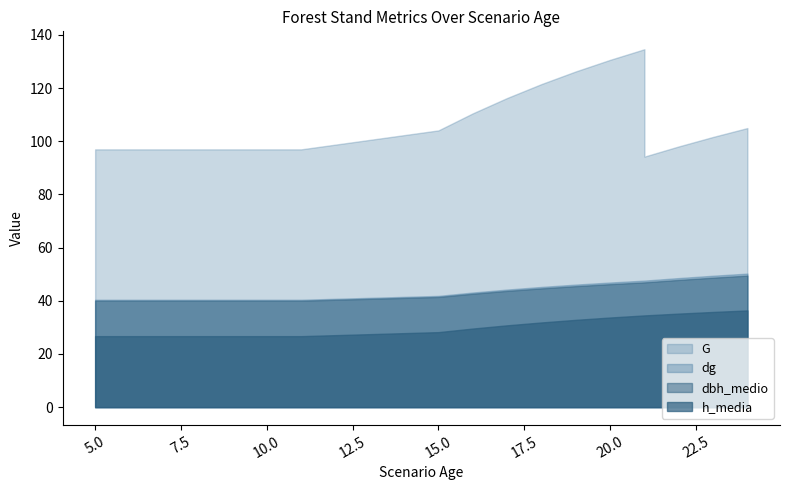

What is the difference between the G values at 24 and 16?

5.5